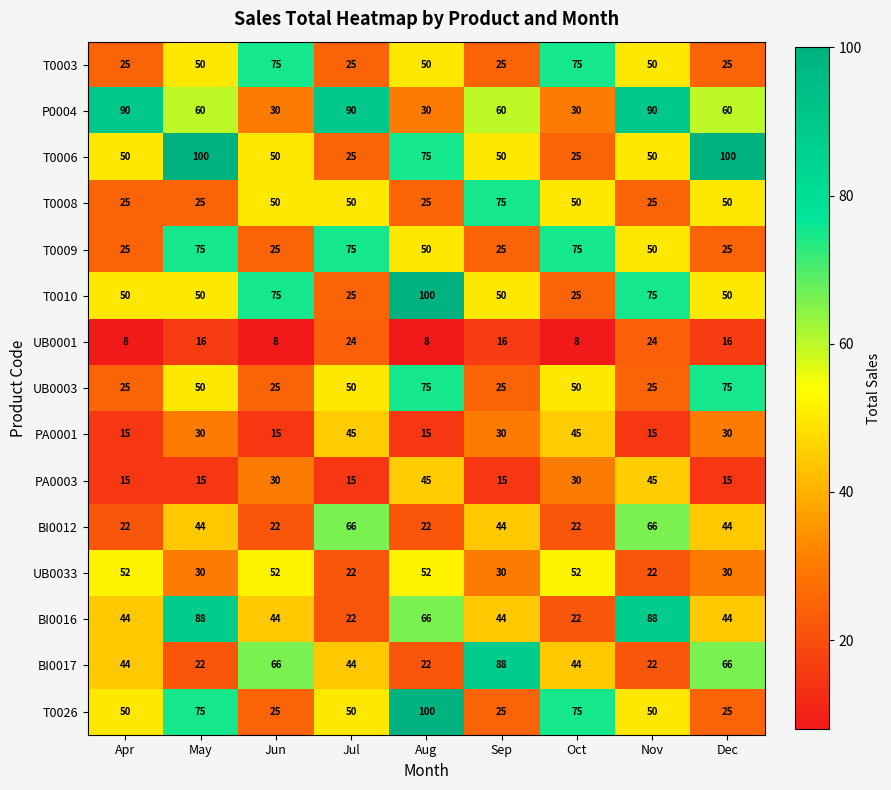

The value of T0009 at Jul is 75. True or false?

True